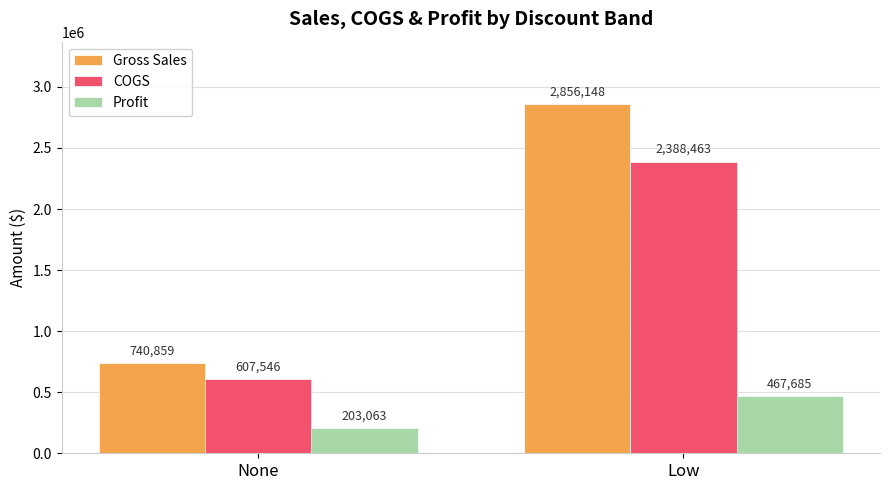

What position from the right is Low?

1